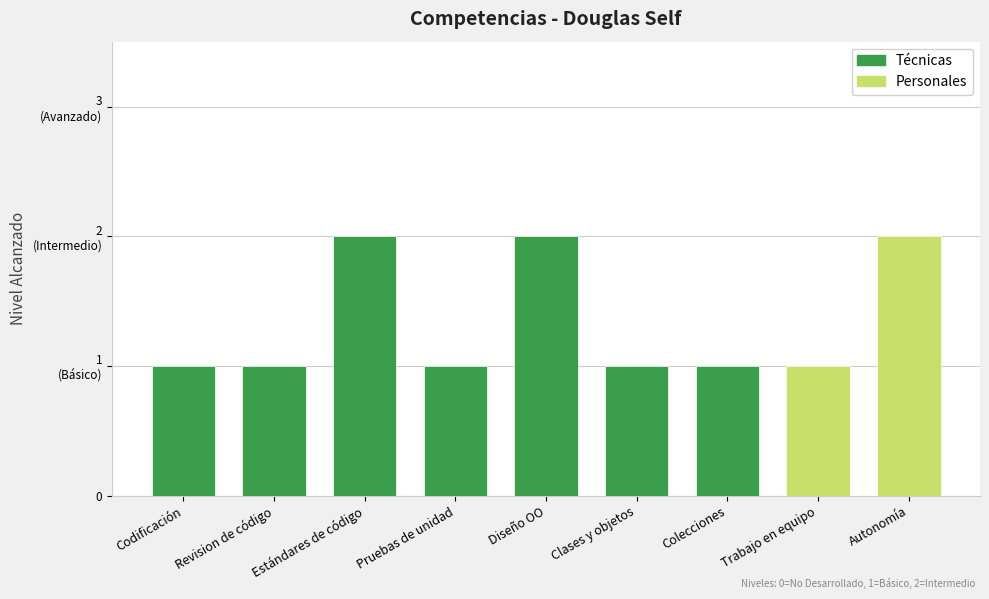

Reading right to left, transcribe all the data shown in this chart.

Autonomía=2	Trabajo en equipo=1	Colecciones=1	Clases y objetos=1	Diseño OO=2	Pruebas de unidad=1	Estándares de código=2	Revision de código=1	Codificación=1